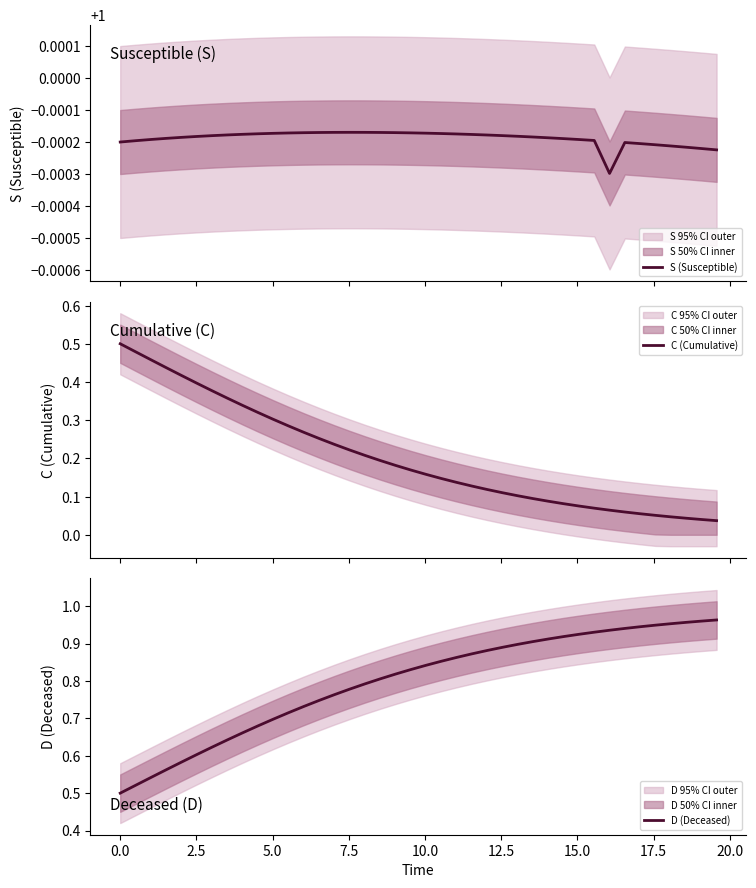

Reading left to right, extract all data points from this chart.

S (Susceptible): 1.0	1.0	1.0	1.0	1.0	1.0	1.0	1.0	1.0	1.0	1.0	1.0	1.0	1.0	1.0	1.0	1.0	1.0	1.0	1.0	1.0	1.0	1.0	1.0	1.0	1.0	1.0	1.0	1.0	1.0	1.0	1.0	1.0	1.0	1.0	1.0	1.0	1.0	1.0	1.0
C (Cumulative): 0.5	0.5	0.5	0.4	0.4	0.4	0.4	0.4	0.3	0.3	0.3	0.3	0.3	0.3	0.2	0.2	0.2	0.2	0.2	0.2	0.2	0.1	0.1	0.1	0.1	0.1	0.1	0.1	0.1	0.1	0.1	0.1	0.1	0.1	0.1	0.1	0.0	0.0	0.0	0.0
D (Deceased): 0.5	0.5	0.5	0.6	0.6	0.6	0.6	0.6	0.7	0.7	0.7	0.7	0.7	0.7	0.8	0.8	0.8	0.8	0.8	0.8	0.8	0.9	0.9	0.9	0.9	0.9	0.9	0.9	0.9	0.9	0.9	0.9	0.9	0.9	0.9	0.9	1.0	1.0	1.0	1.0